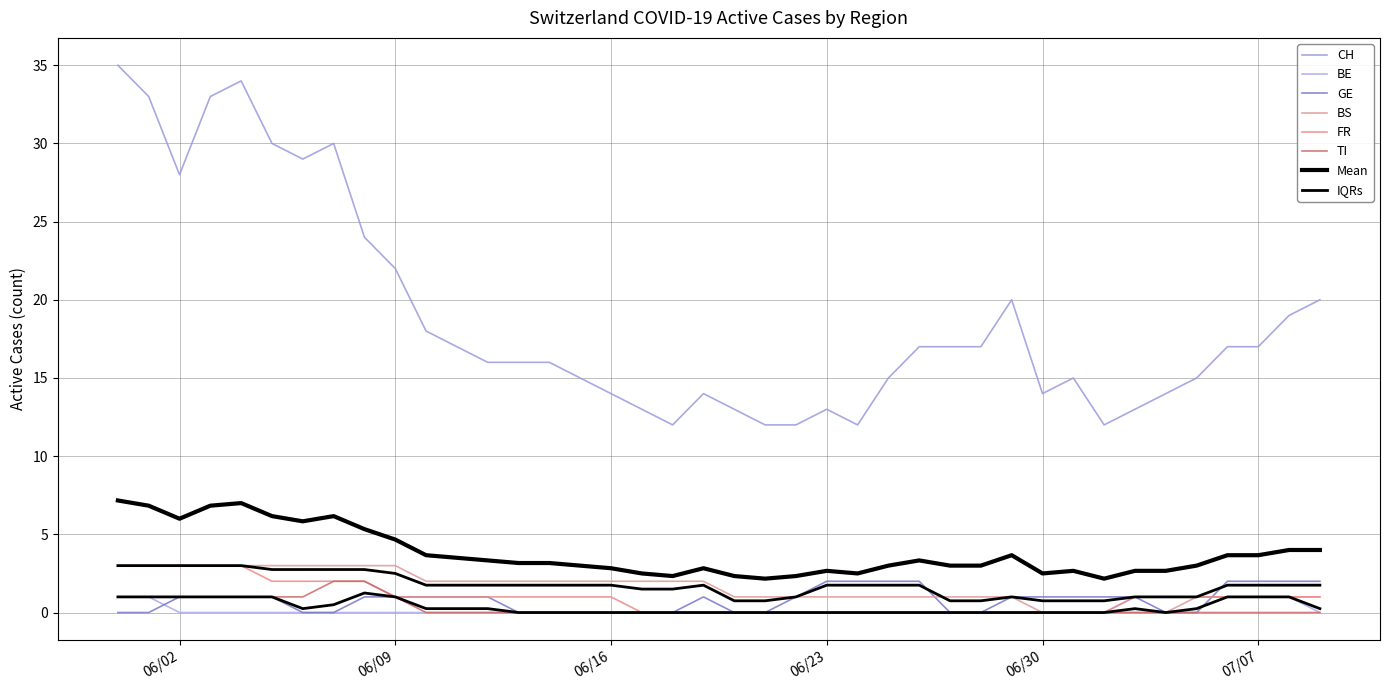

How many data points in BE are above 0?

8